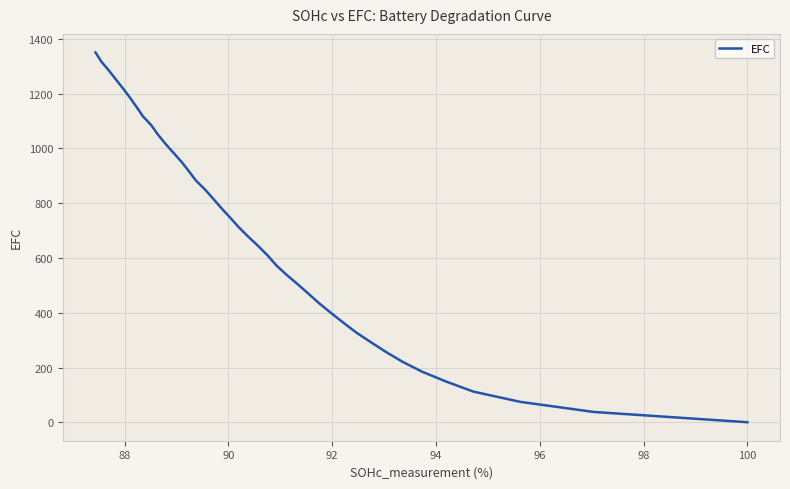

True or false: there are more than 0 points higher than both neighbors.

False